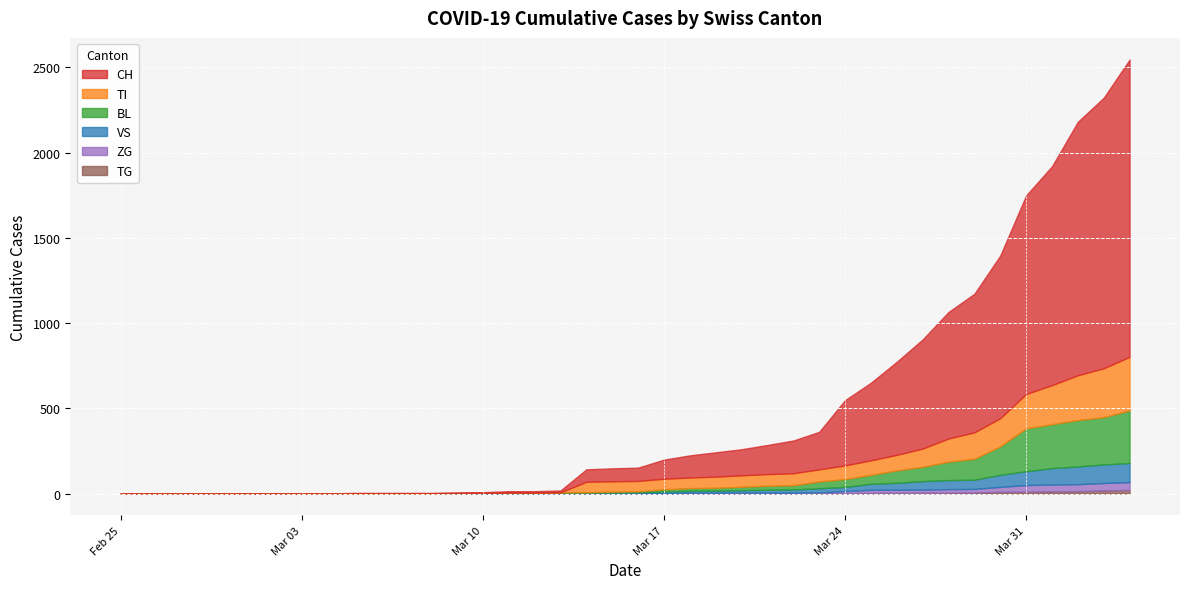

Which has a higher value, 13 or 32?

32